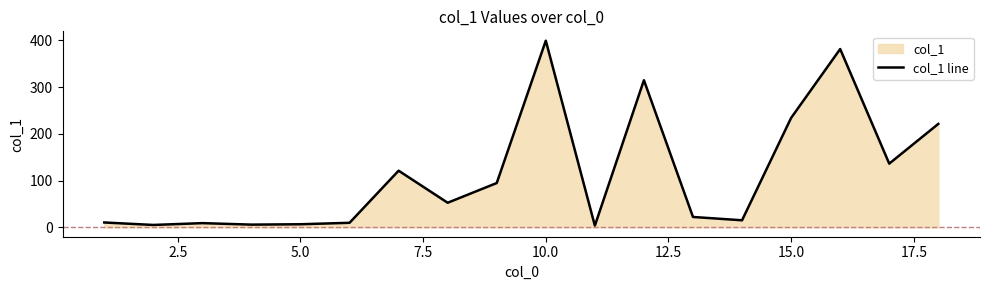

The value at 15.0 is 323.6. True or false?

False